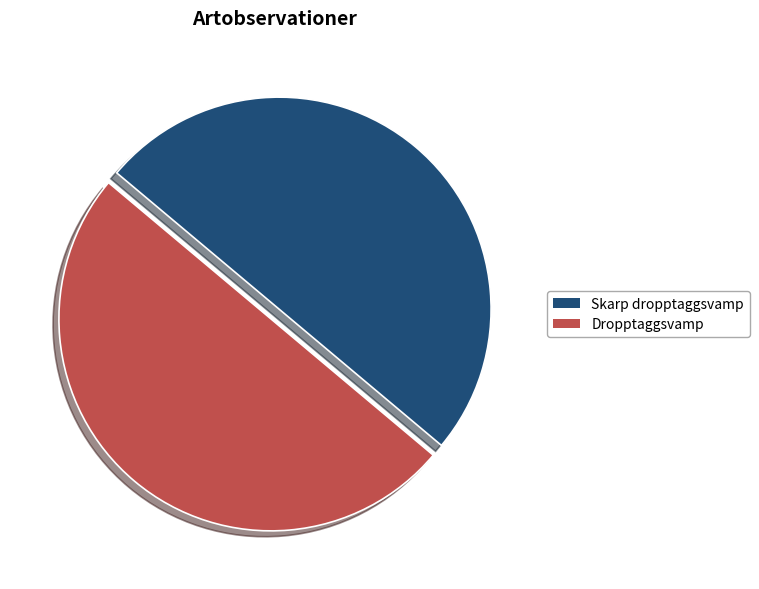

True or false: Skarp dropptaggsvamp accounts for 50% of the total.

True